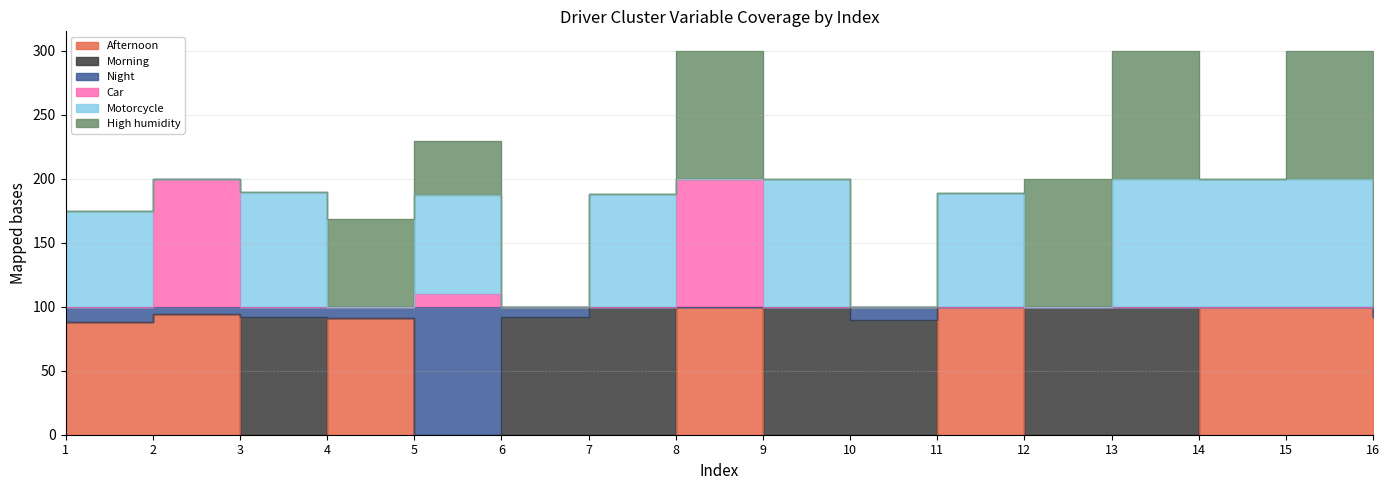

How many data points does each series have?

16